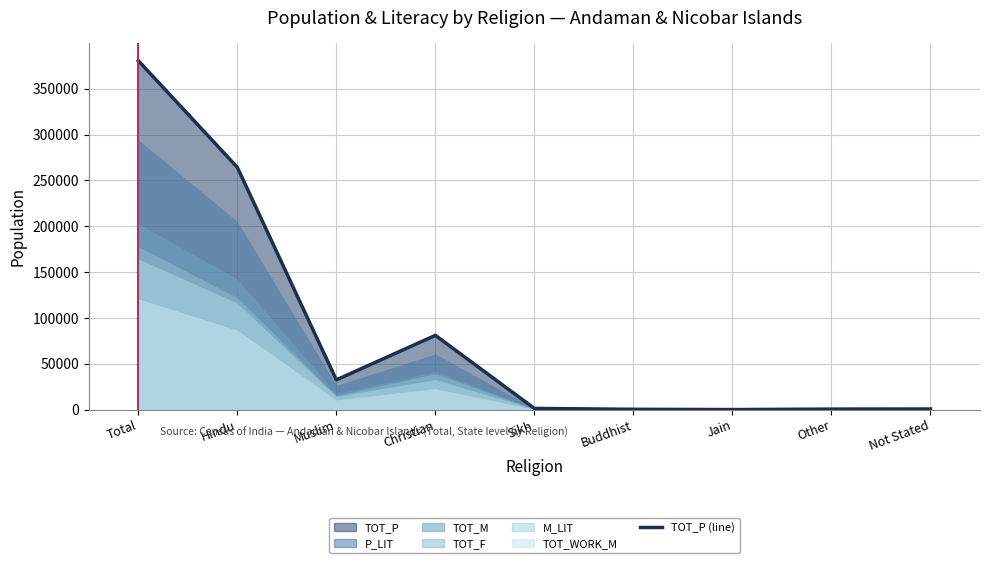

How many points are higher than both their immediate neighbors (excluding endpoints)?

1